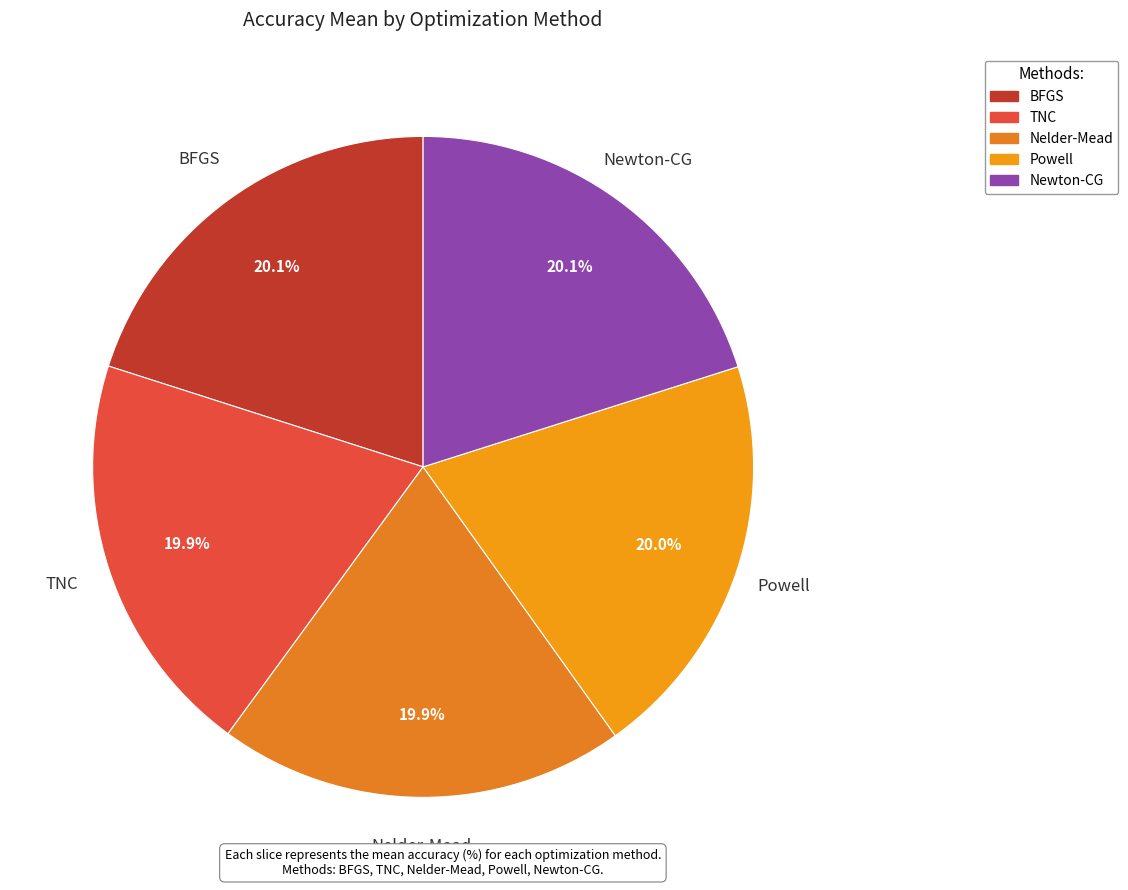

What percentage is the Powell slice, to the nearest percent?

20%